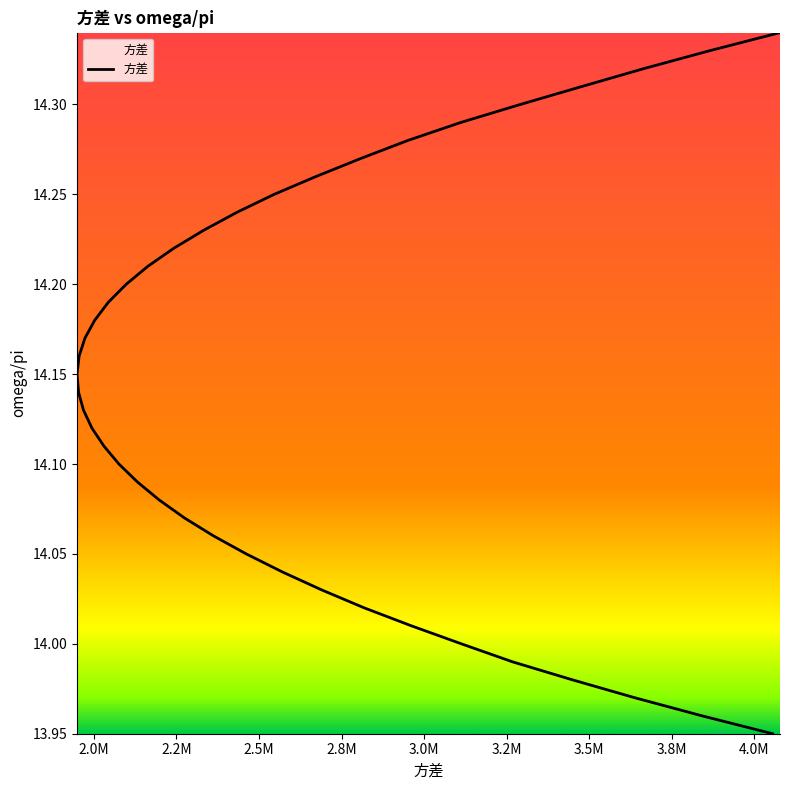

What is the value of the 40th point from the left?

14.3